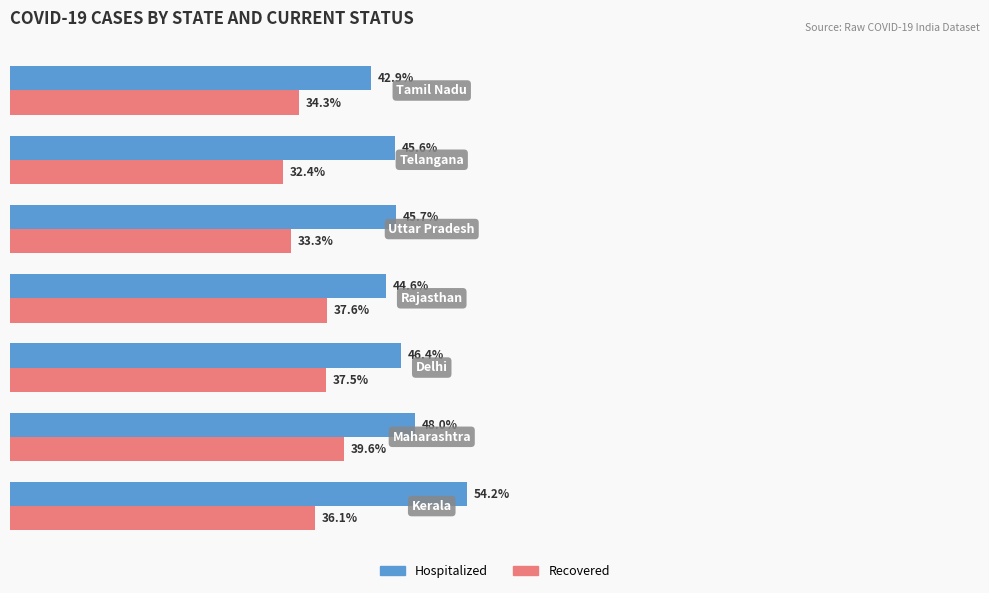

Which series has the largest total across all categories?

Hospitalized